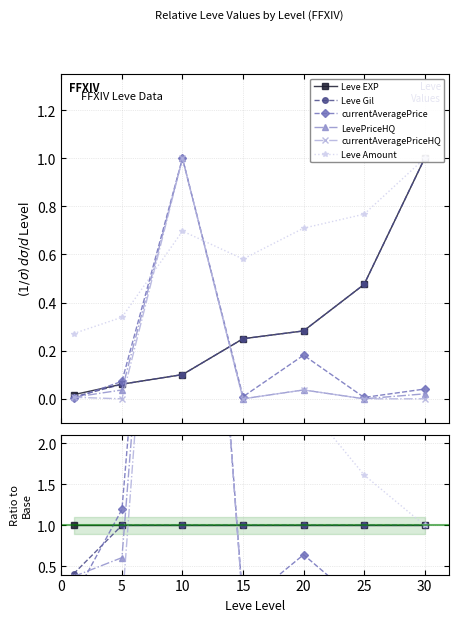

True or false: Leve Amount and Leve EXP cross at least once.

False